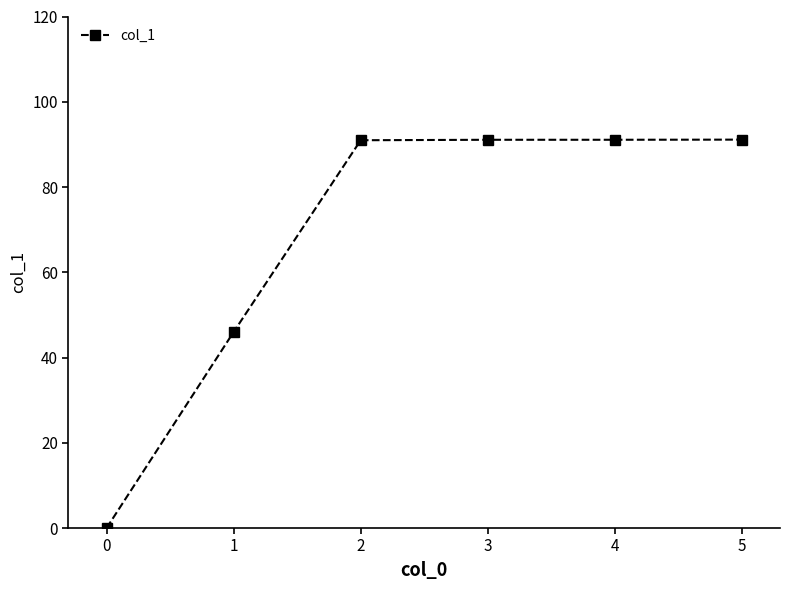

The chart shows a value of 143.9 at 5. True or false?

False